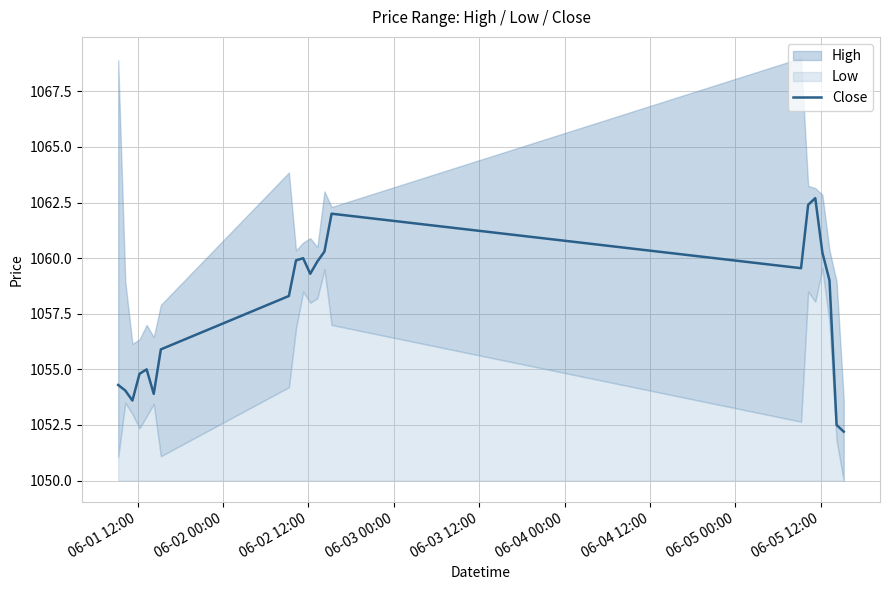

How many interior local valleys (lower than both neighbors) does the data have?

4